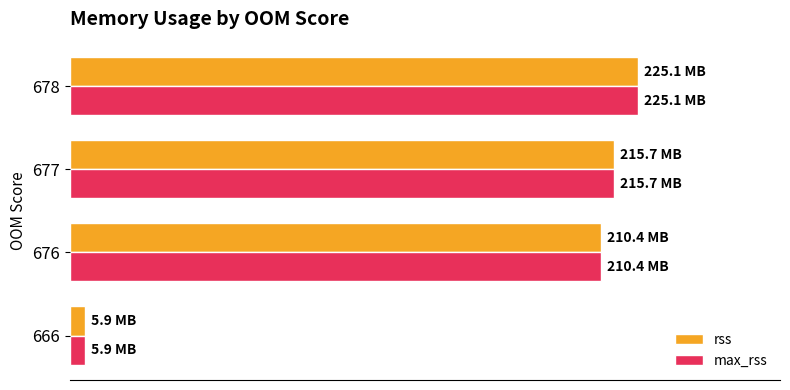

What are all the series names shown in the legend?

rss, max_rss